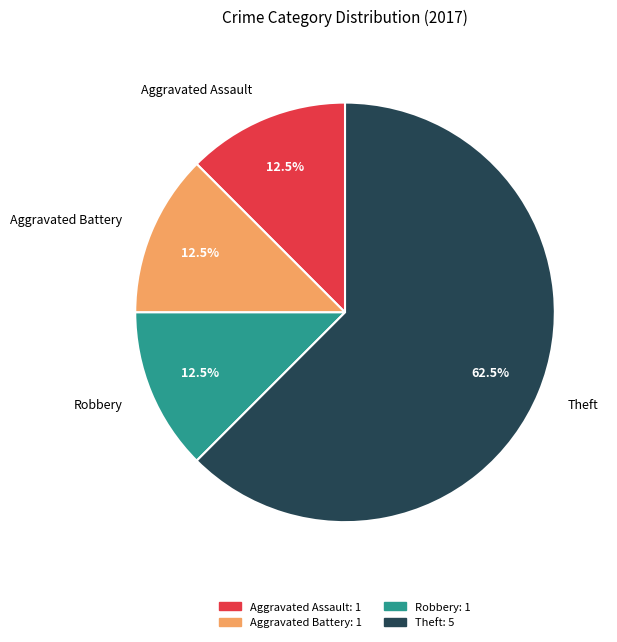

What is the ratio of the value at Theft to the value at Aggravated Assault?

5.0